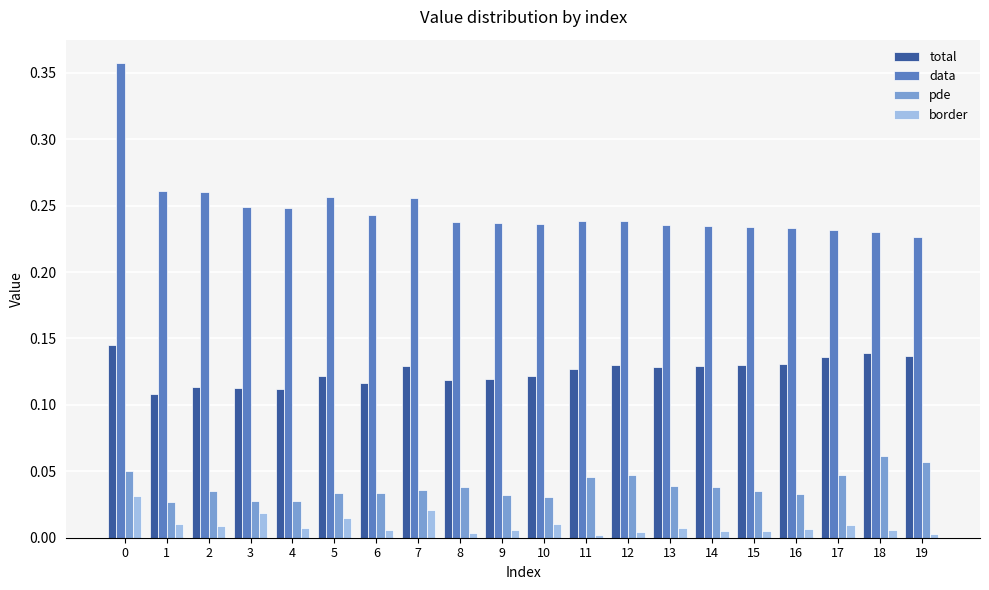

Which series has the largest total across all categories?

data